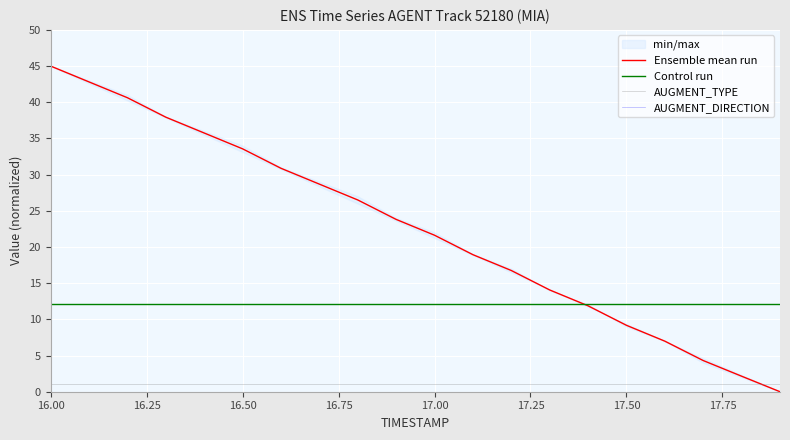

Which series has the widest spread of values?

Ensemble mean run